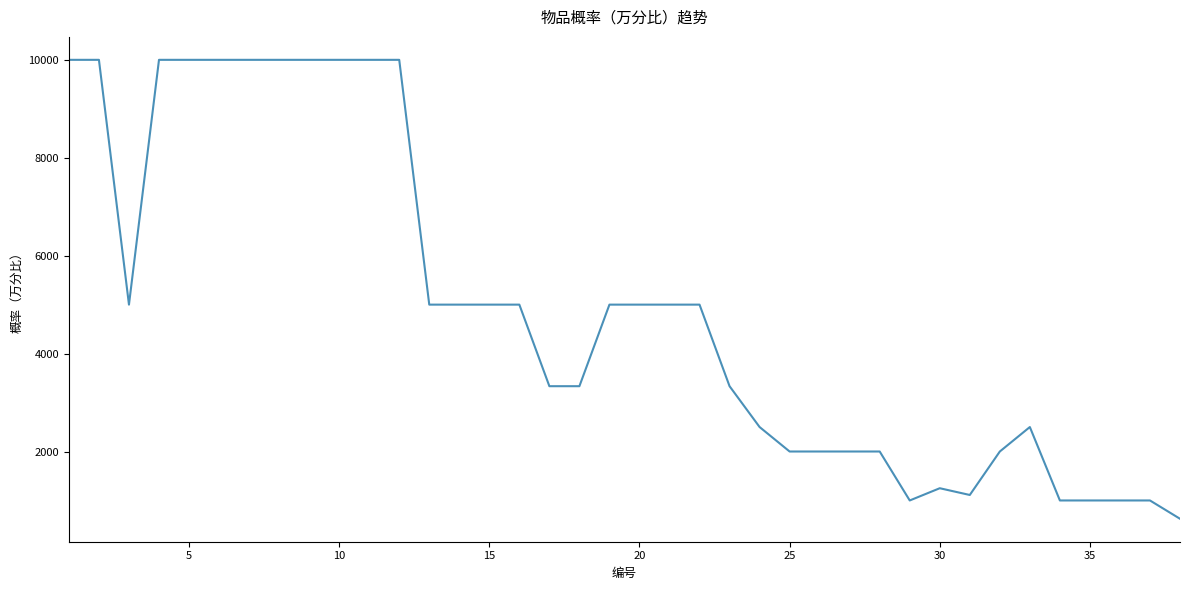

What is the greatest value displayed?

10000